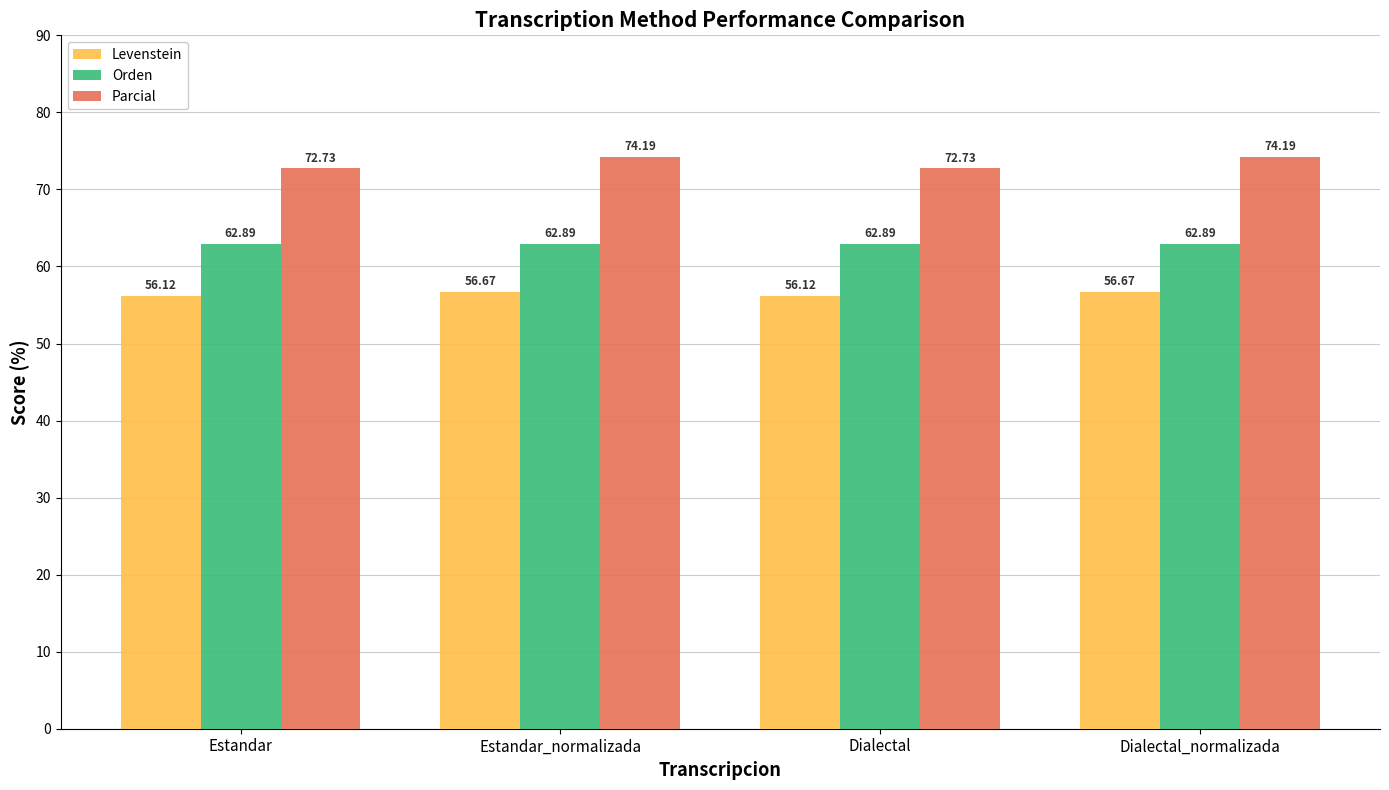

How many bars are there in total?

12